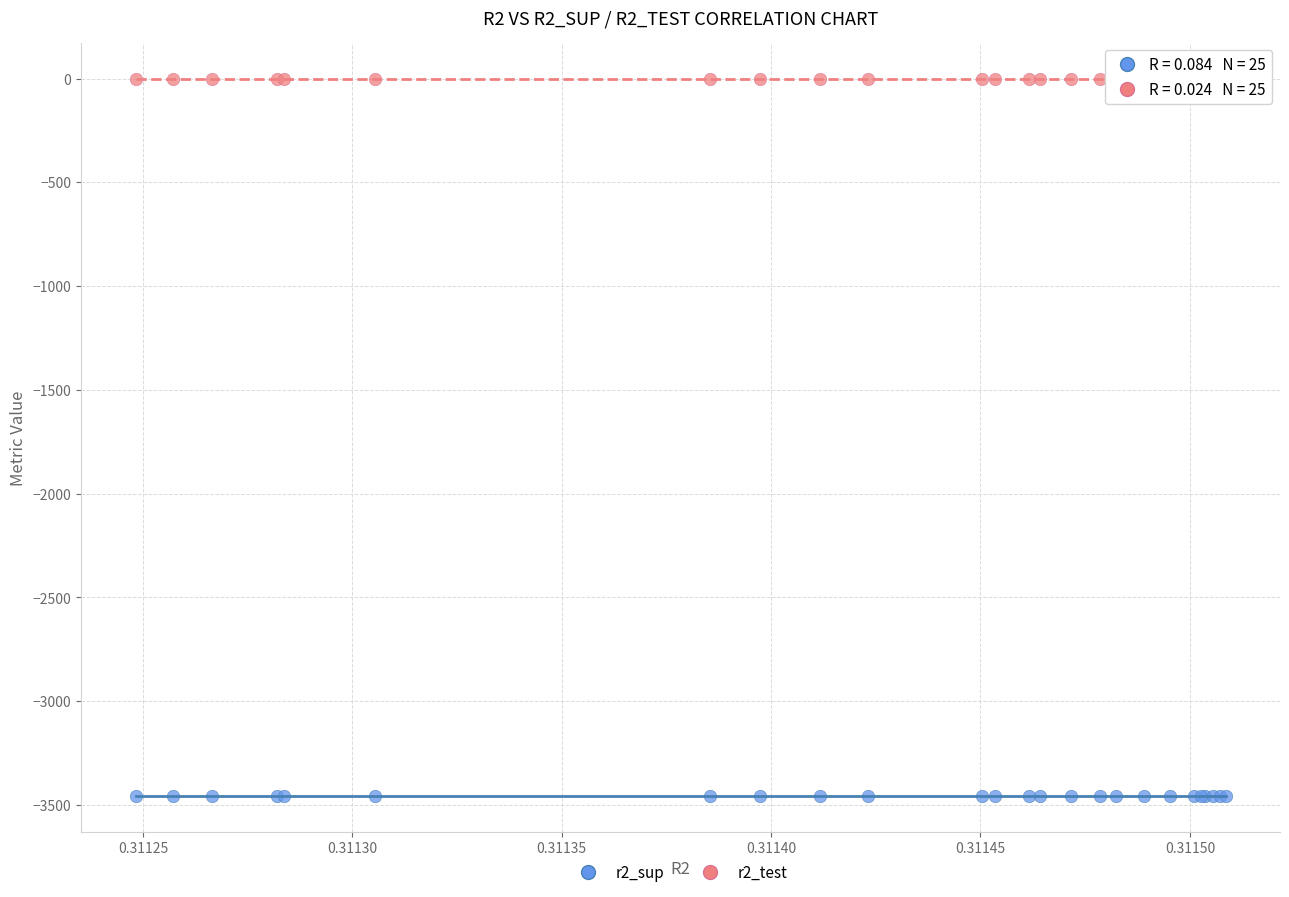

Which series contains the highest Y value?

r2_test